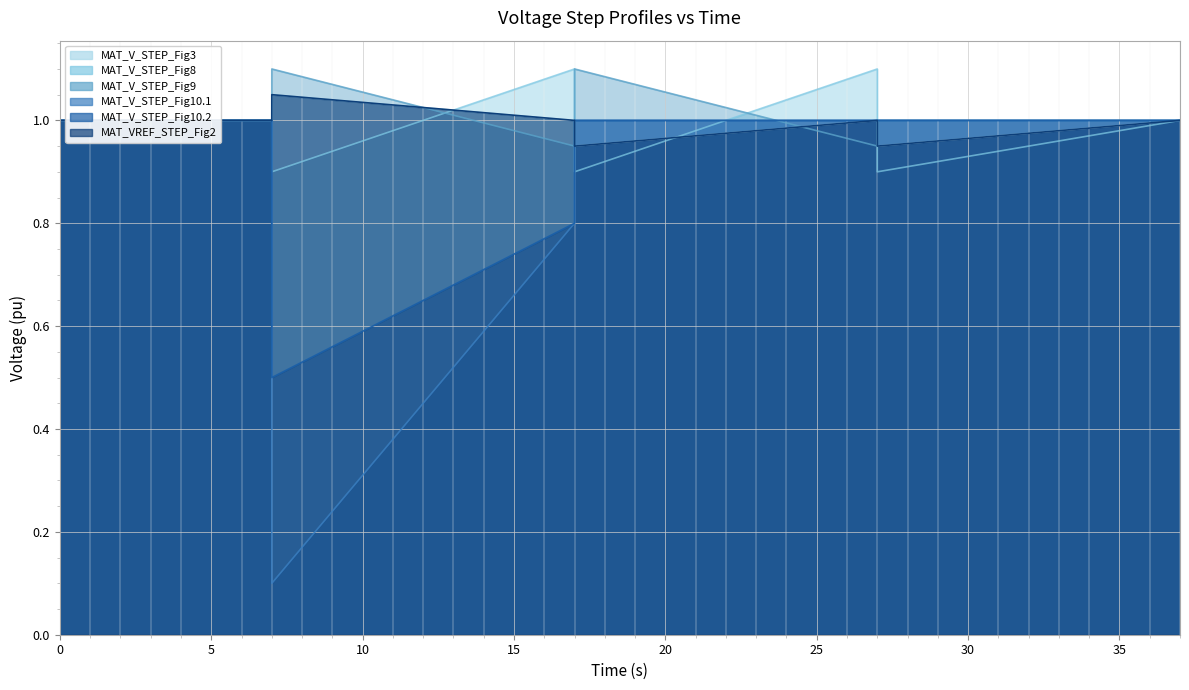

True or false: MAT_V_STEP_Fig10.2 has a value of 0.3 at 0.

False